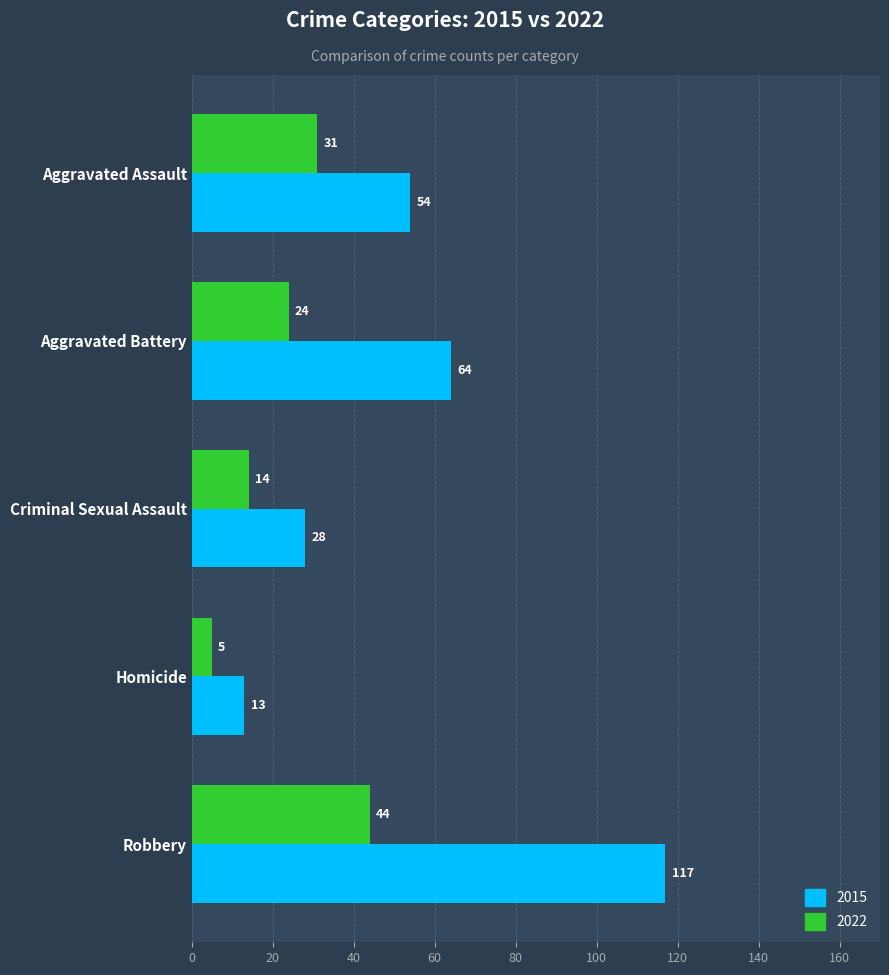

At Homicide, list the series in order from largest to smallest.

2015, 2022